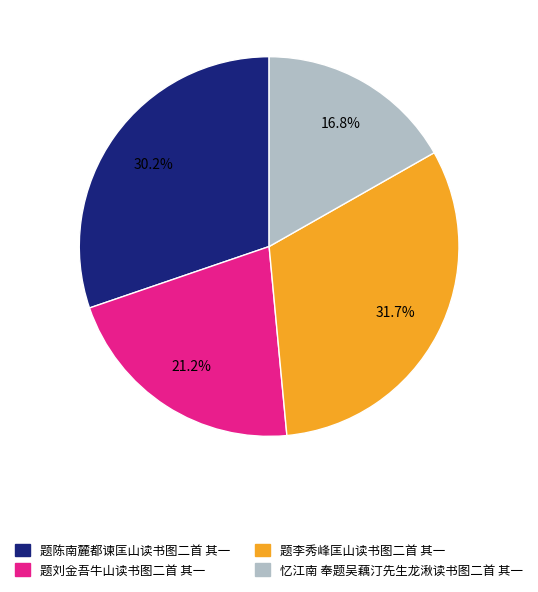

Does 题李秀峰匡山读书图二首 其一 account for over 50% of the chart?

No